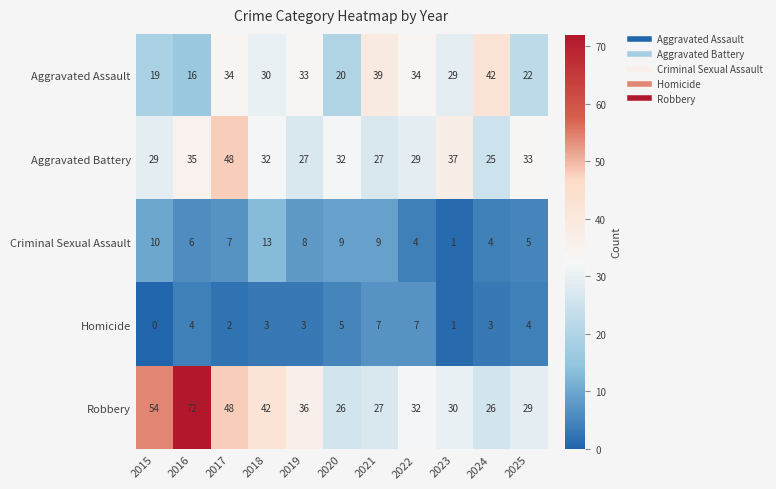

Count the Homicide values in the range 2 to 5.

7